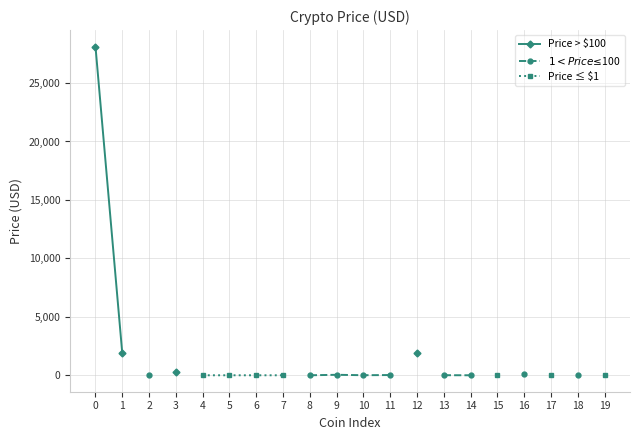

Between 6 and 14, which is larger?

14